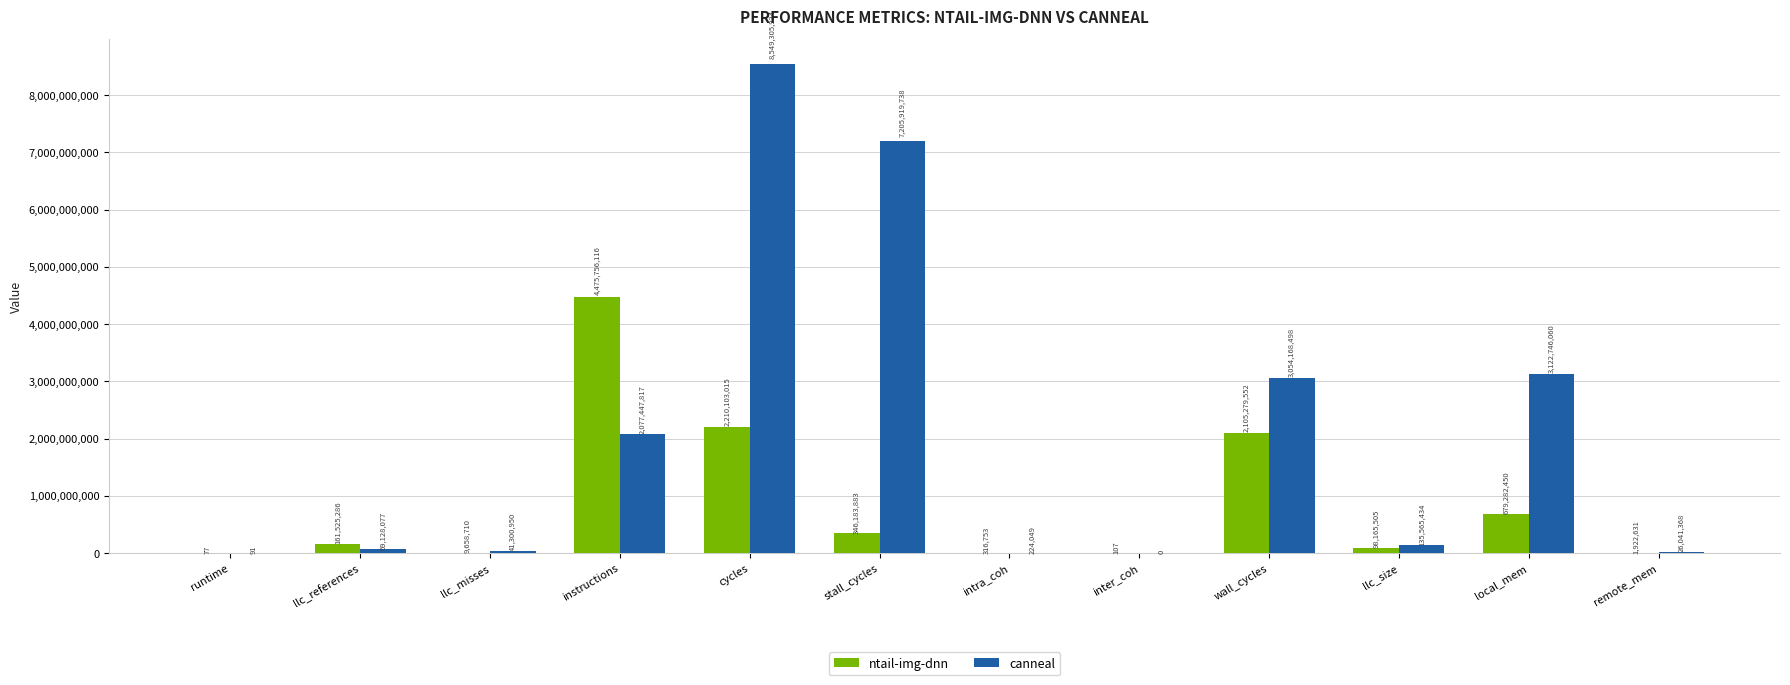

At which category is the sum across all series the highest?

cycles